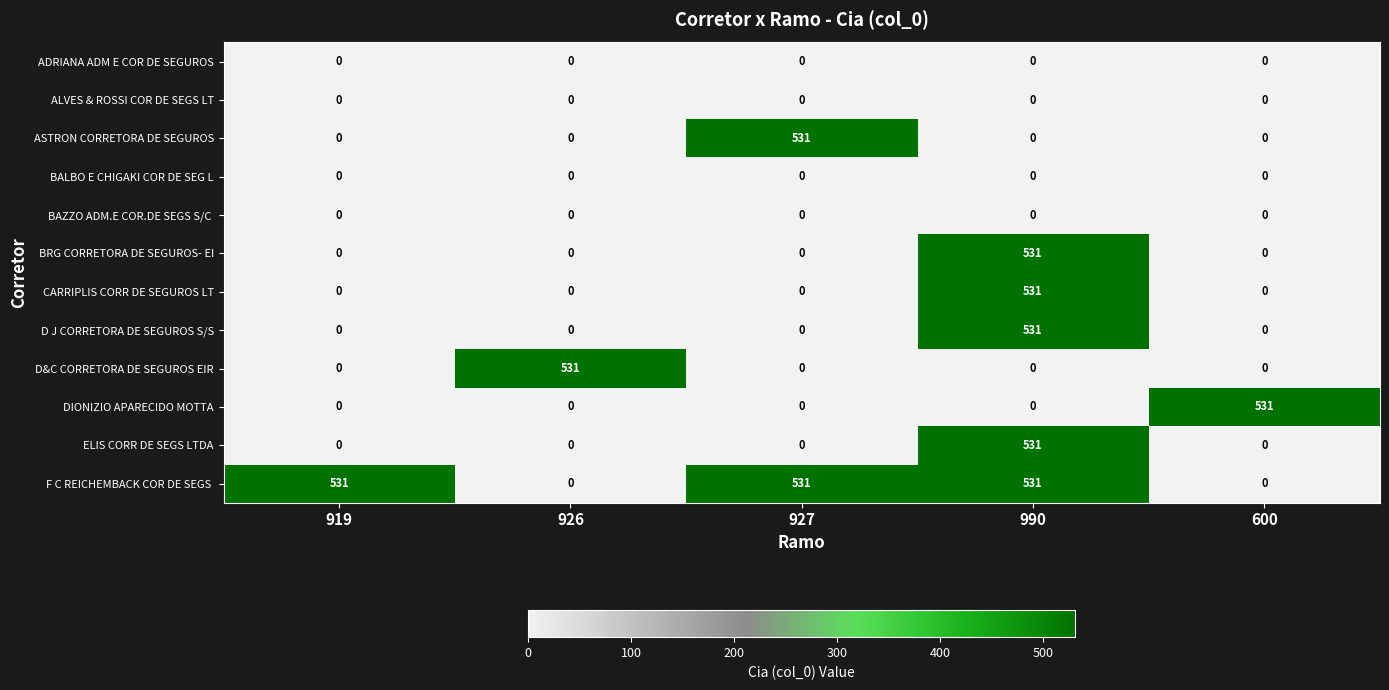

What is the average value of the ASTRON CORRETORA DE SEGUROS series?

106